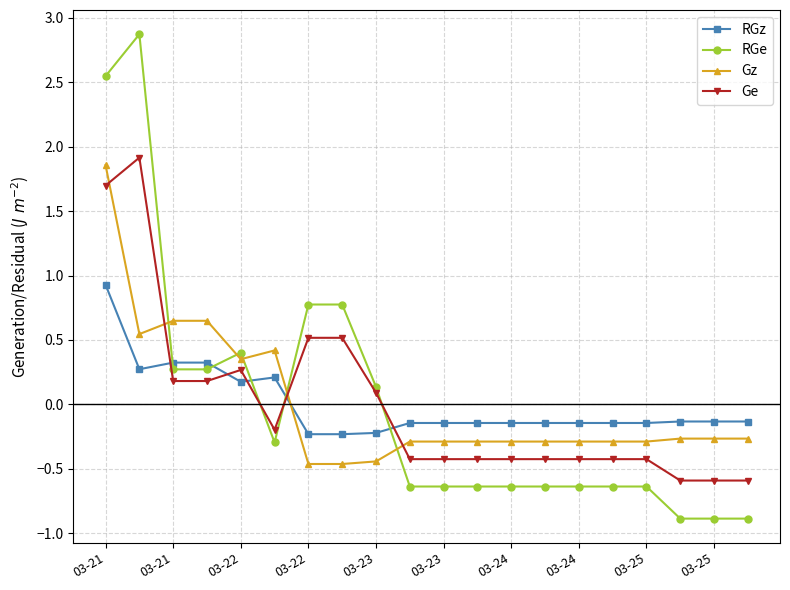

What is the minimum value for Gz?

-0.5